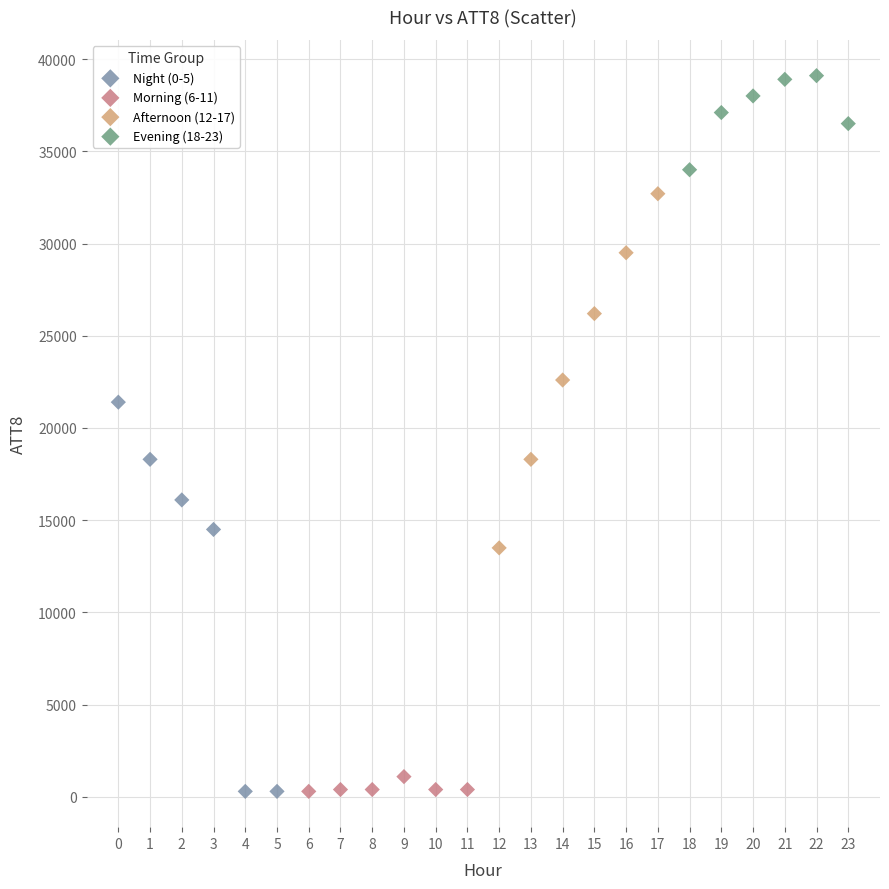

Which series contains the highest Y value?

Evening (18-23)